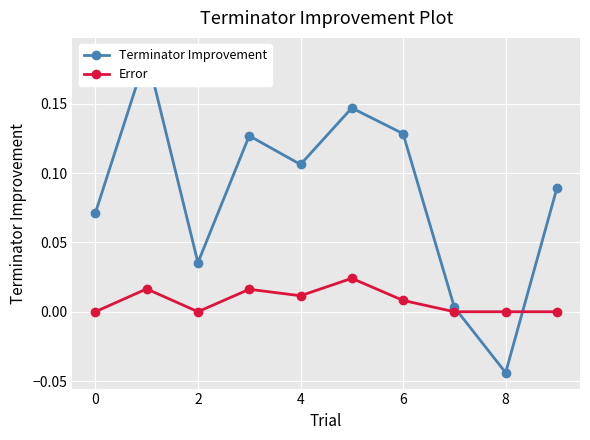

True or false: Error has more than 1 interior local peaks.

True